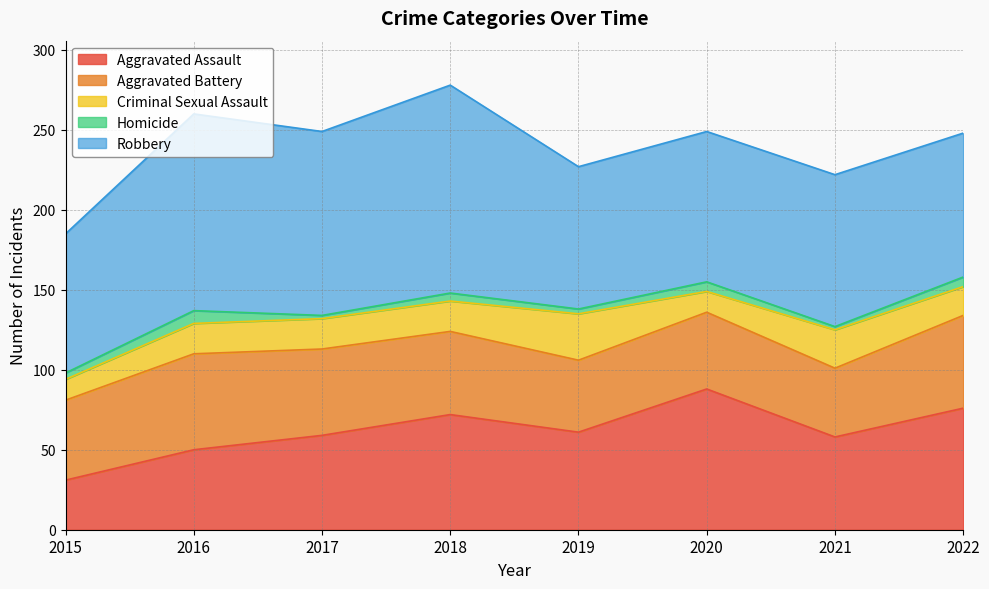

At which category is the sum across all series the highest?

2018